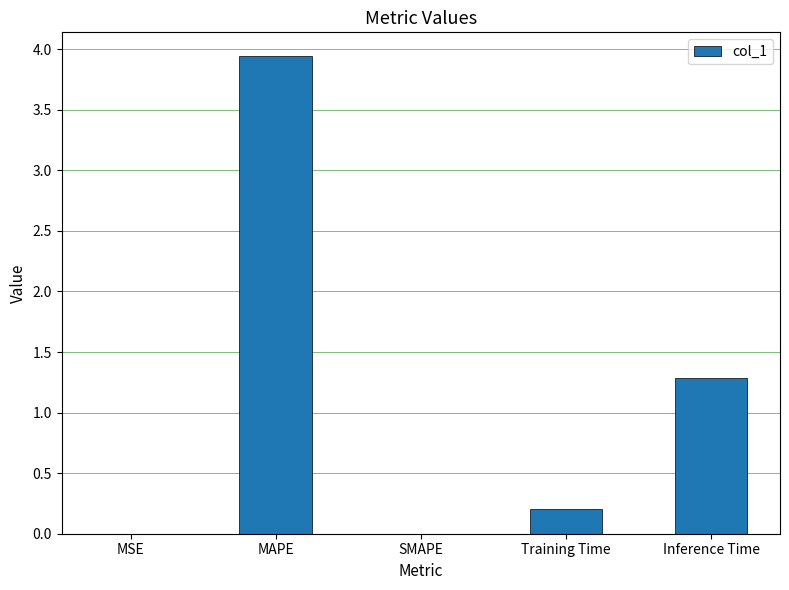

The chart shows a value of 2.2 at Inference Time. True or false?

False